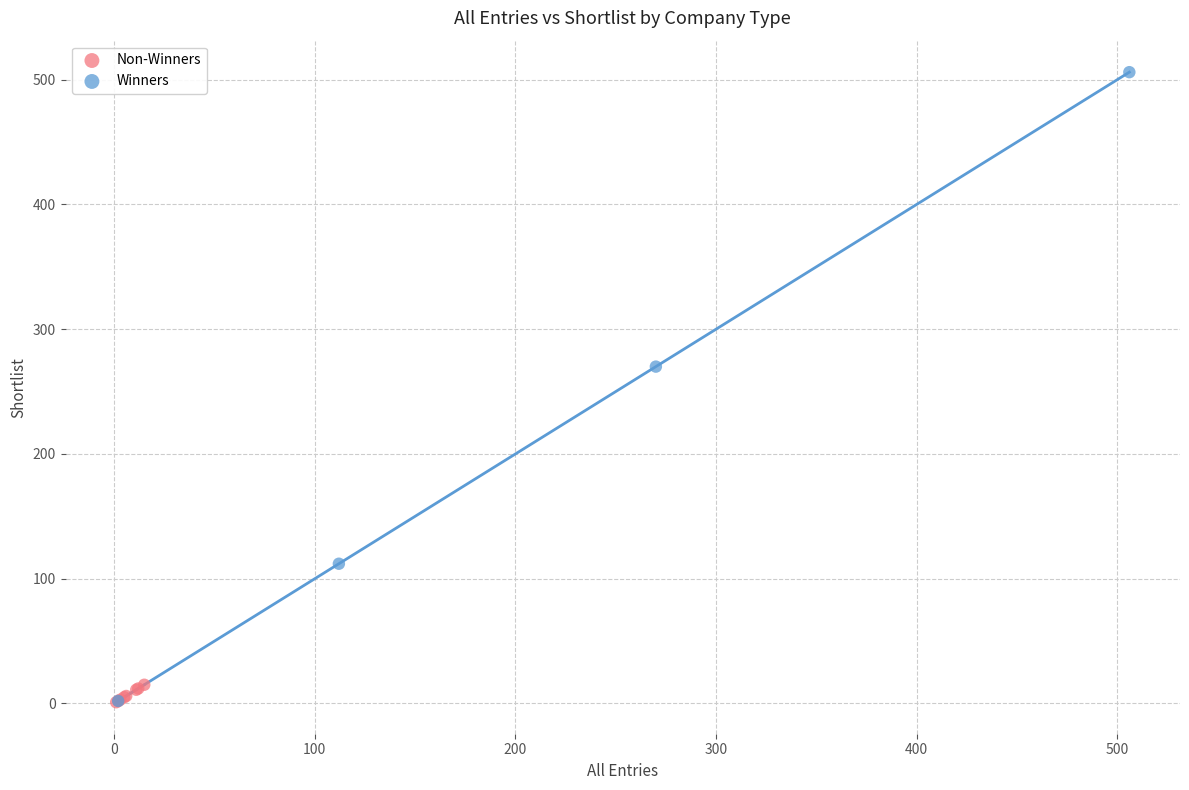

Which series has the largest Y range (max minus min)?

Winners